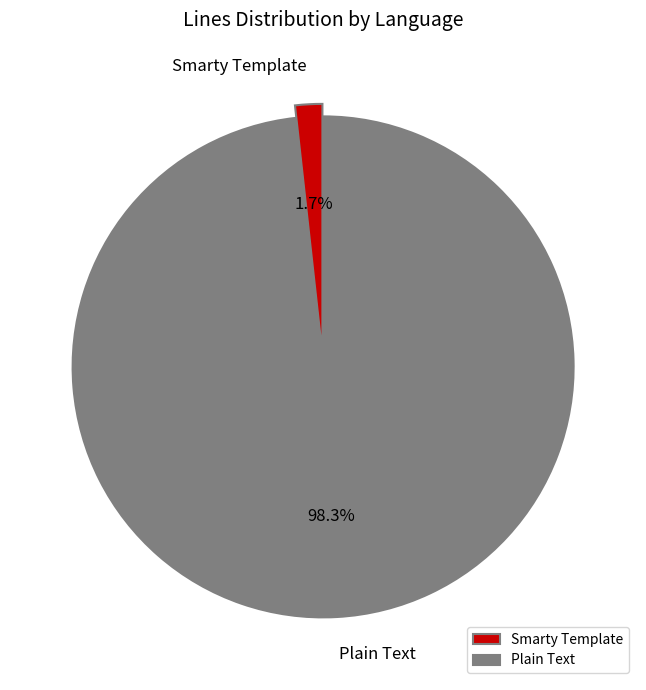

To the nearest percent, what percentage of the pie is Plain Text?

98%